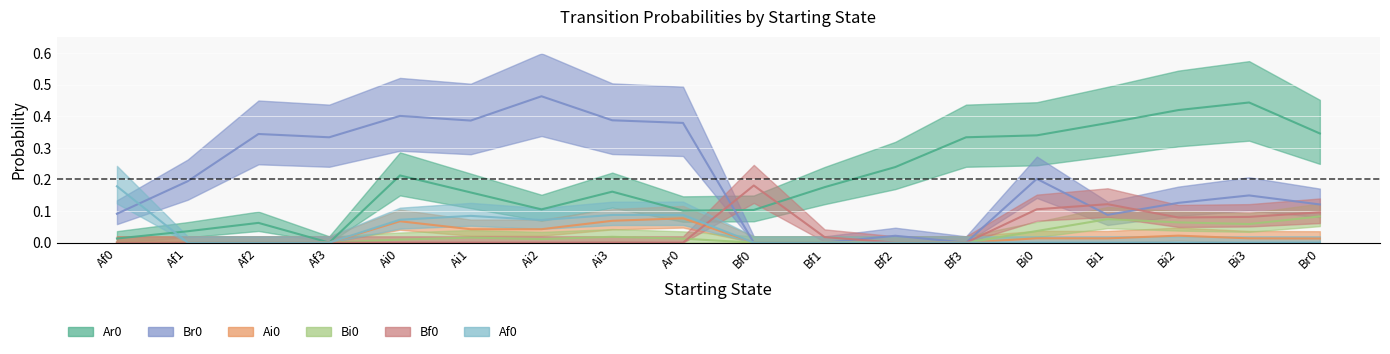

How many series are shown in this chart?

6